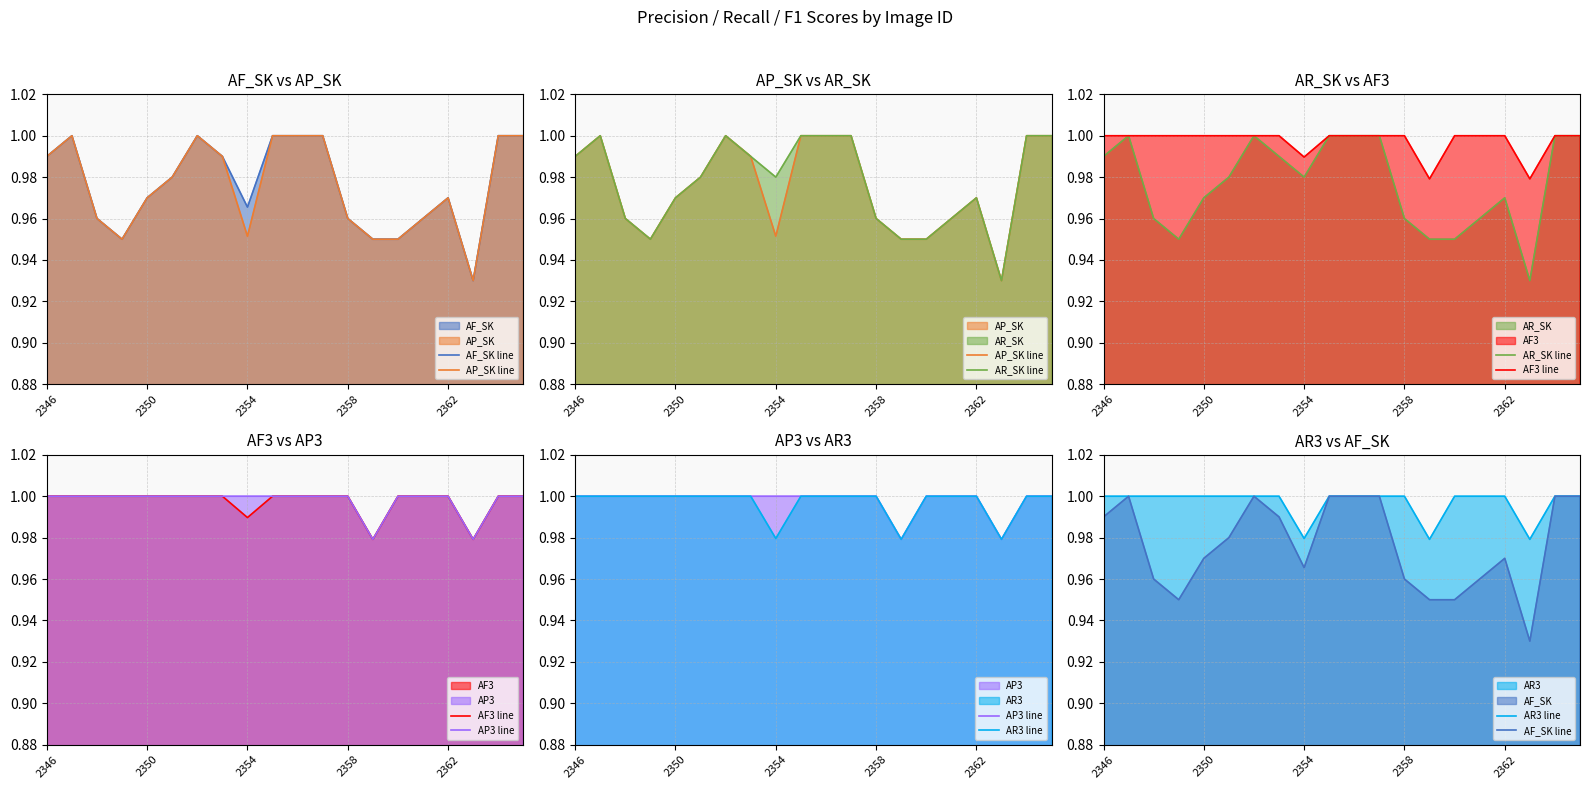

What position from the left is 9?

10